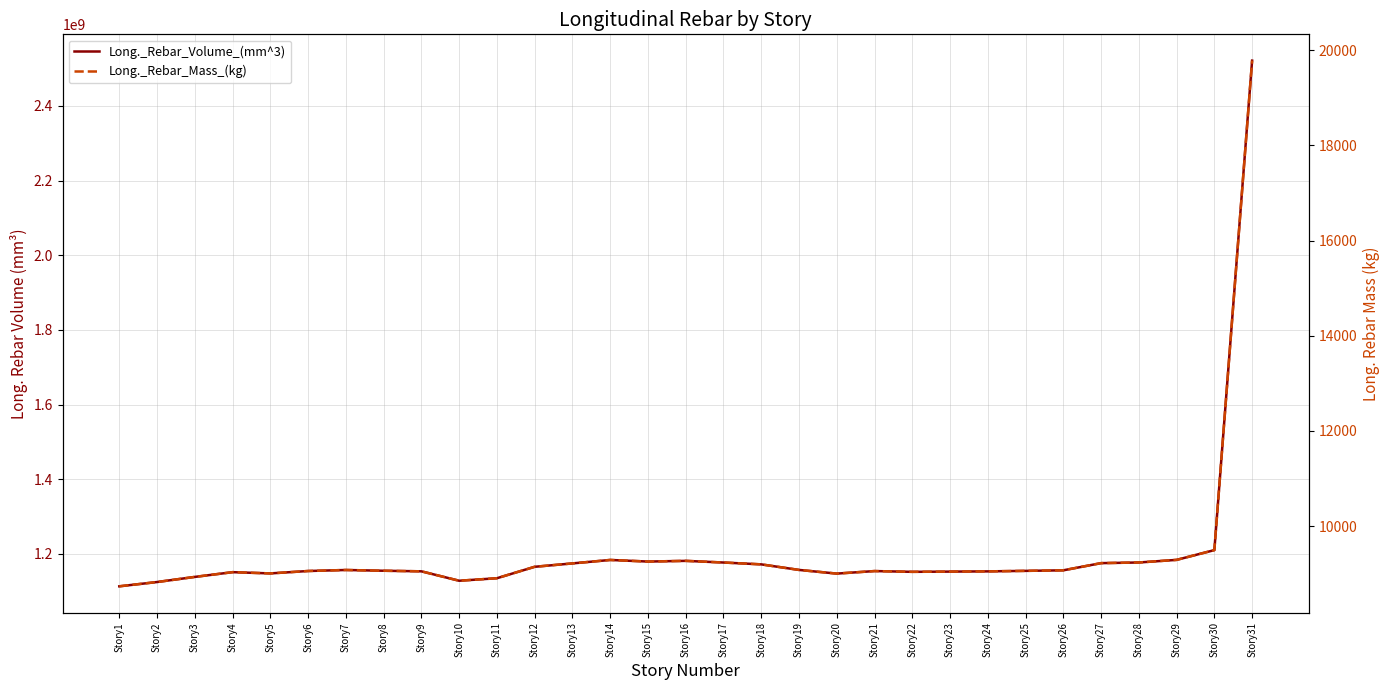

What is the total value across all series at Story7?

1157106627.4